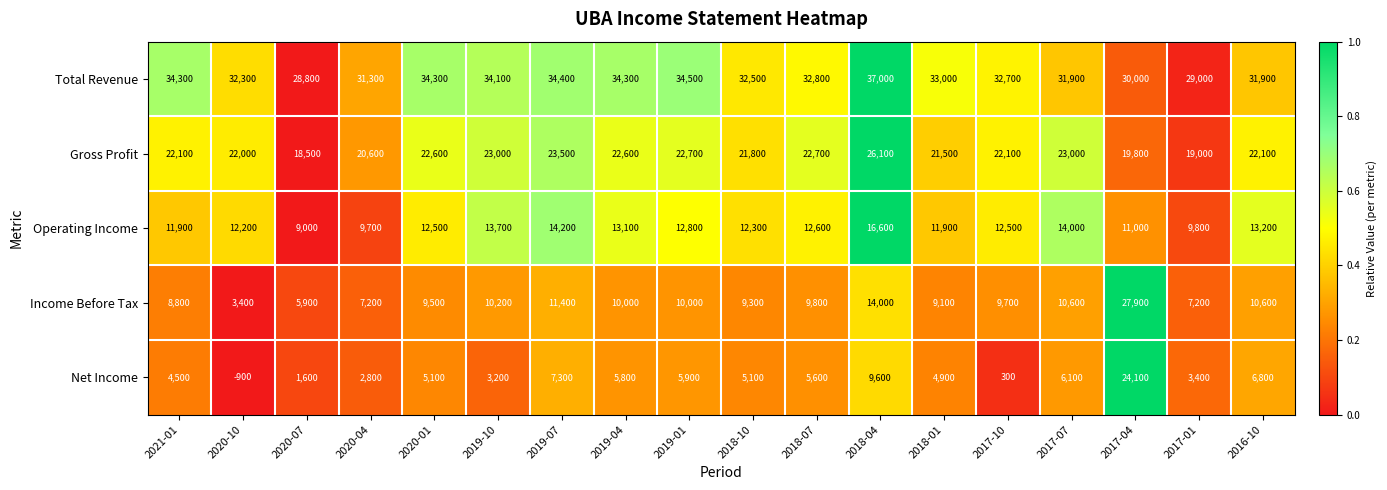

At which category does the chart reach its minimum across all series?

2020-10